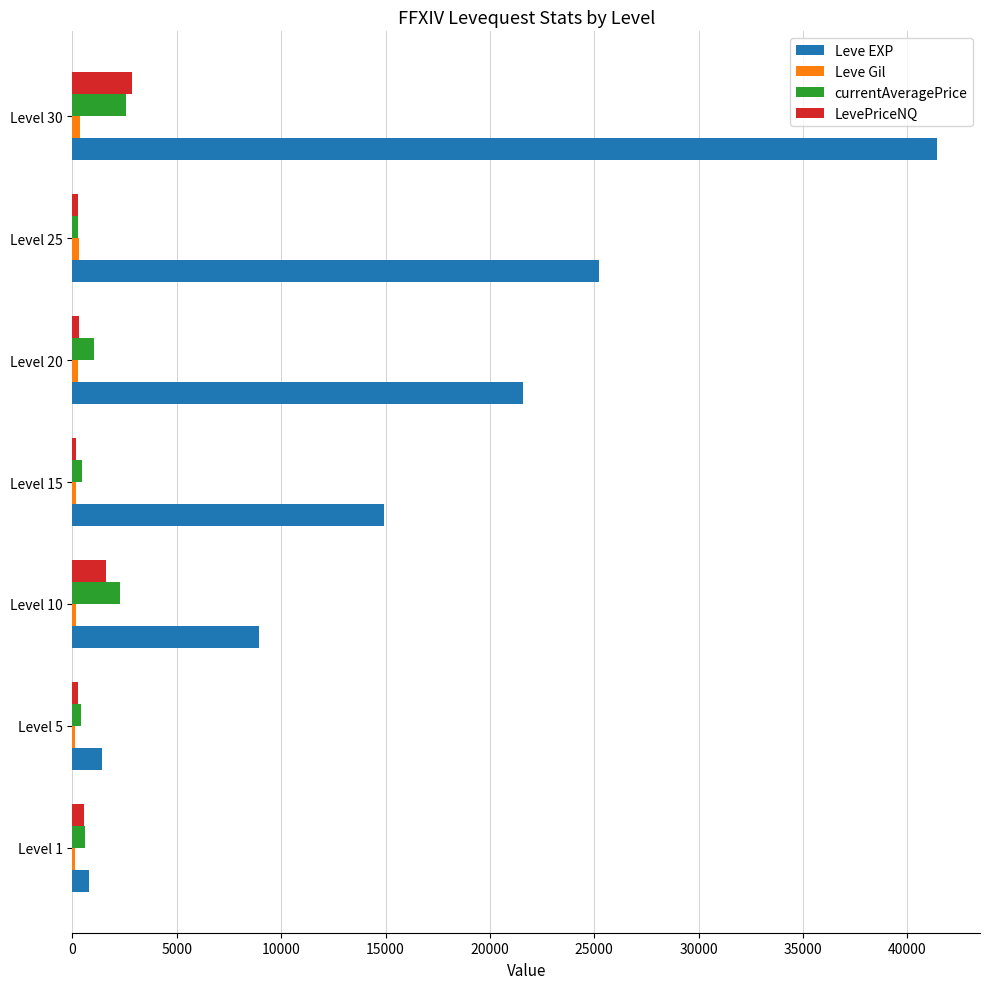

Which label corresponds to the largest value in the chart?

Level 30